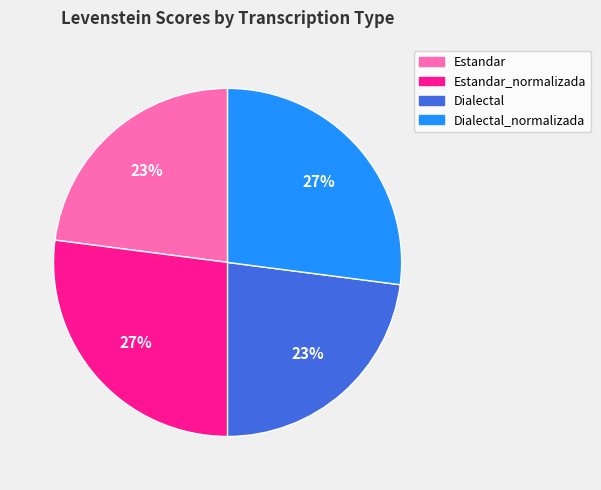

To the nearest percent, what is the average slice percentage?

25%